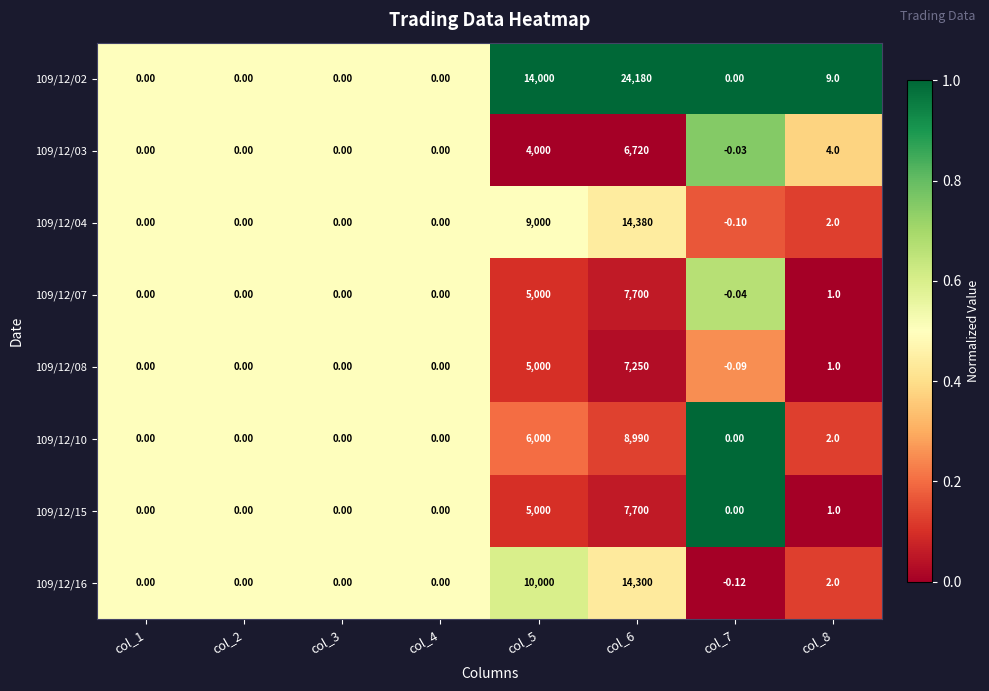

Is the value of 109/12/02 at col_3 greater than the value of 109/12/10 at col_8?

No